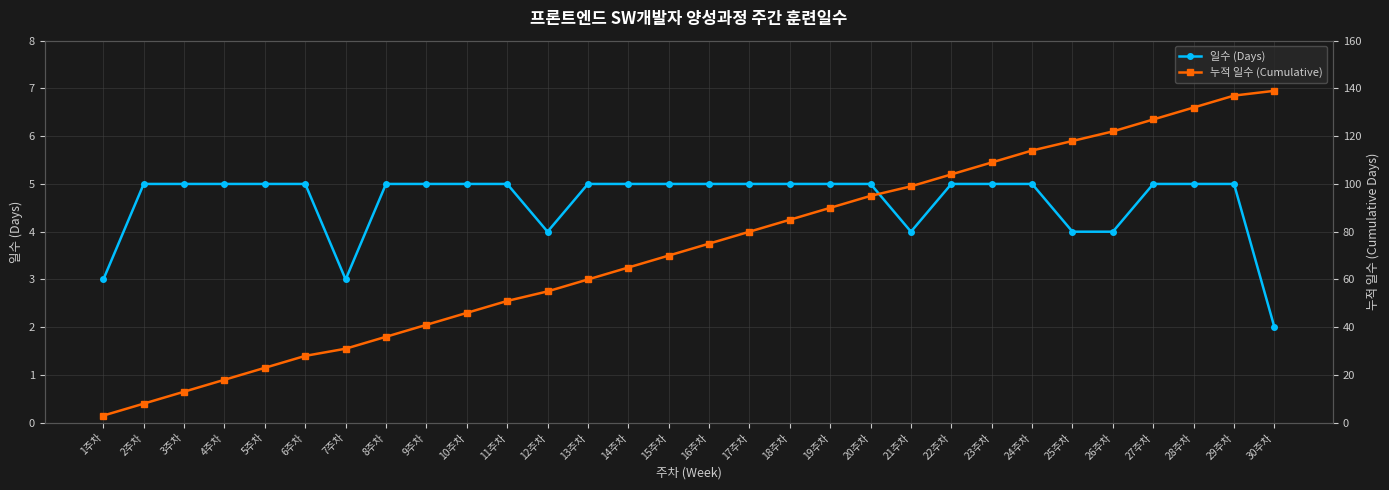

Which has a higher value, 2주차 or 14주차?

2주차